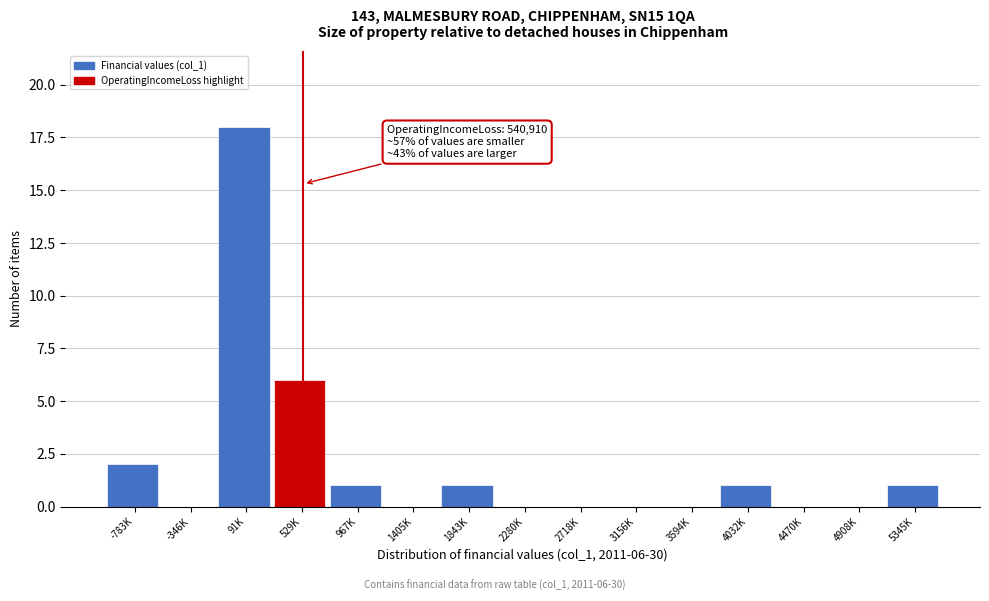

Reading right to left, extract all data points from this chart.

5345K=1	4908K=0	4470K=0	4032K=1	3594K=0	3156K=0	2718K=0	2280K=0	1843K=1	1405K=0	967K=1	529K=6	91K=18	-346K=0	-783K=2